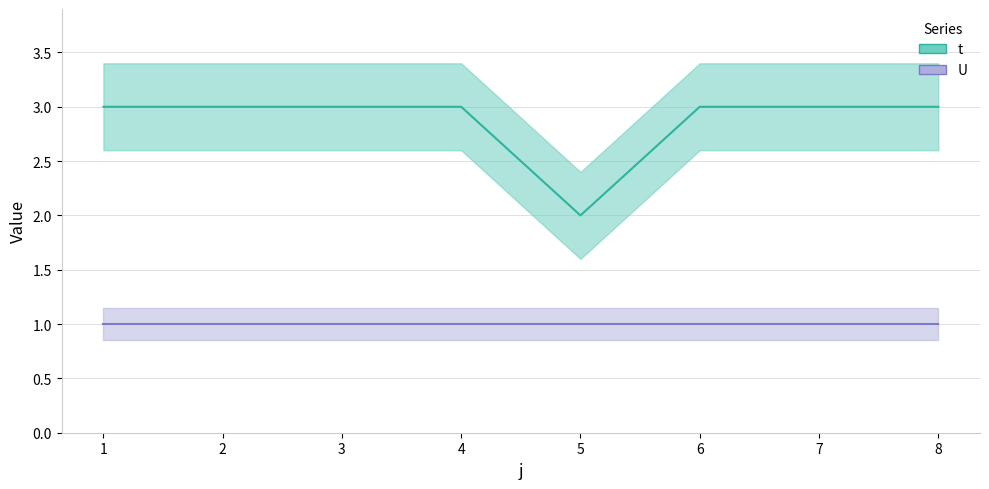

At which category does the data reach its first local valley?

5